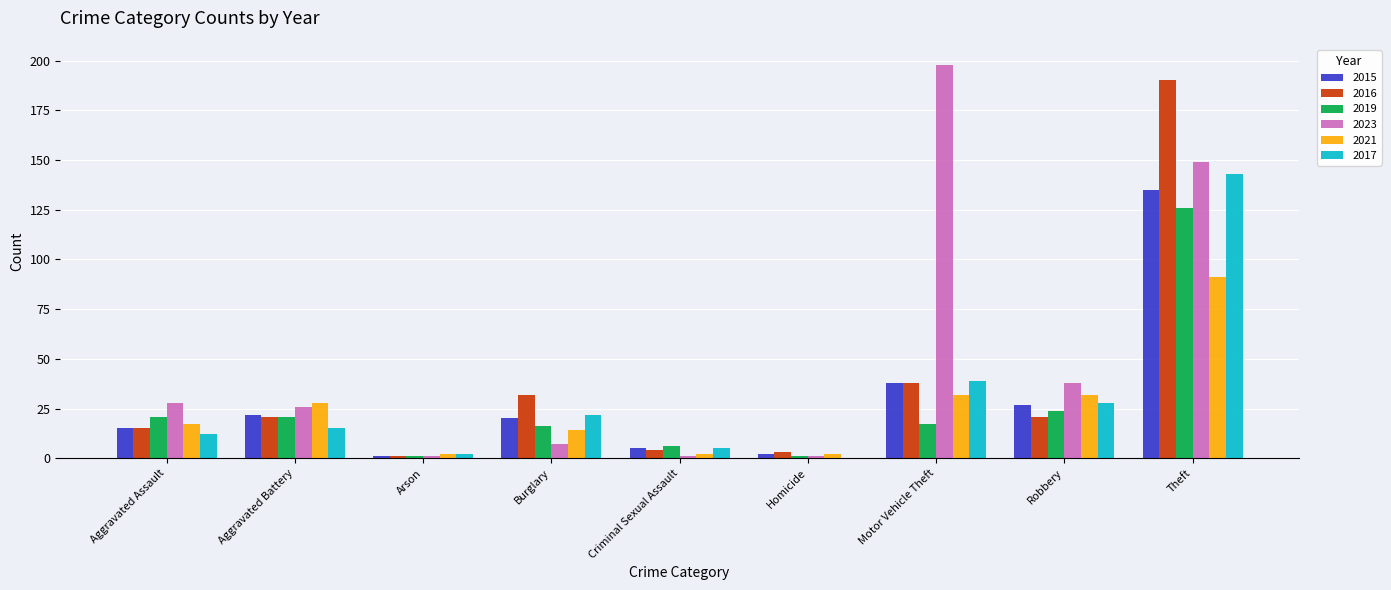

How many categories are shown in the chart?

9